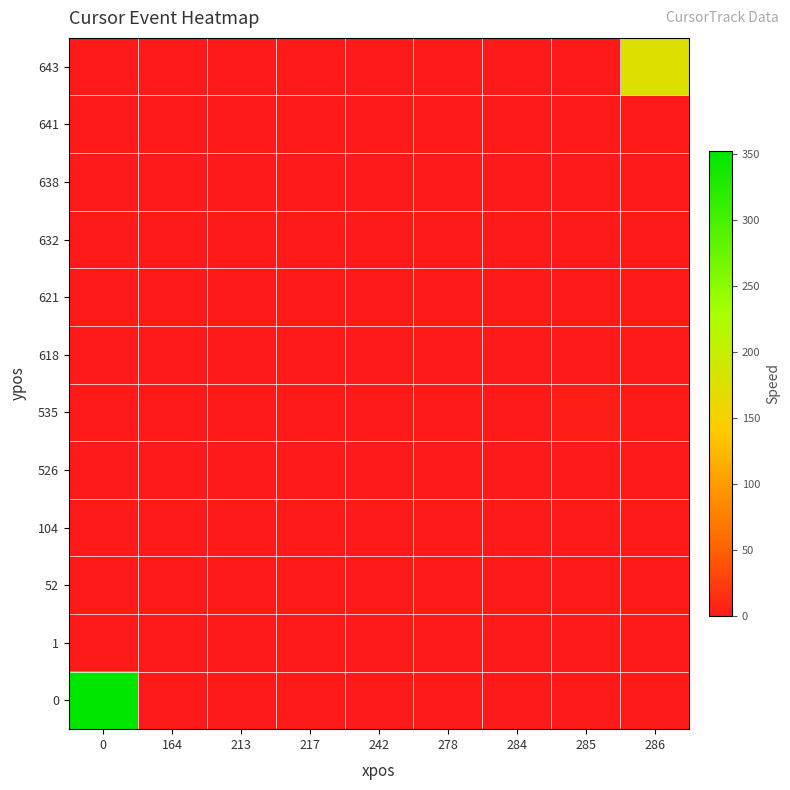

At how many categories does at least one series exceed 295?

1